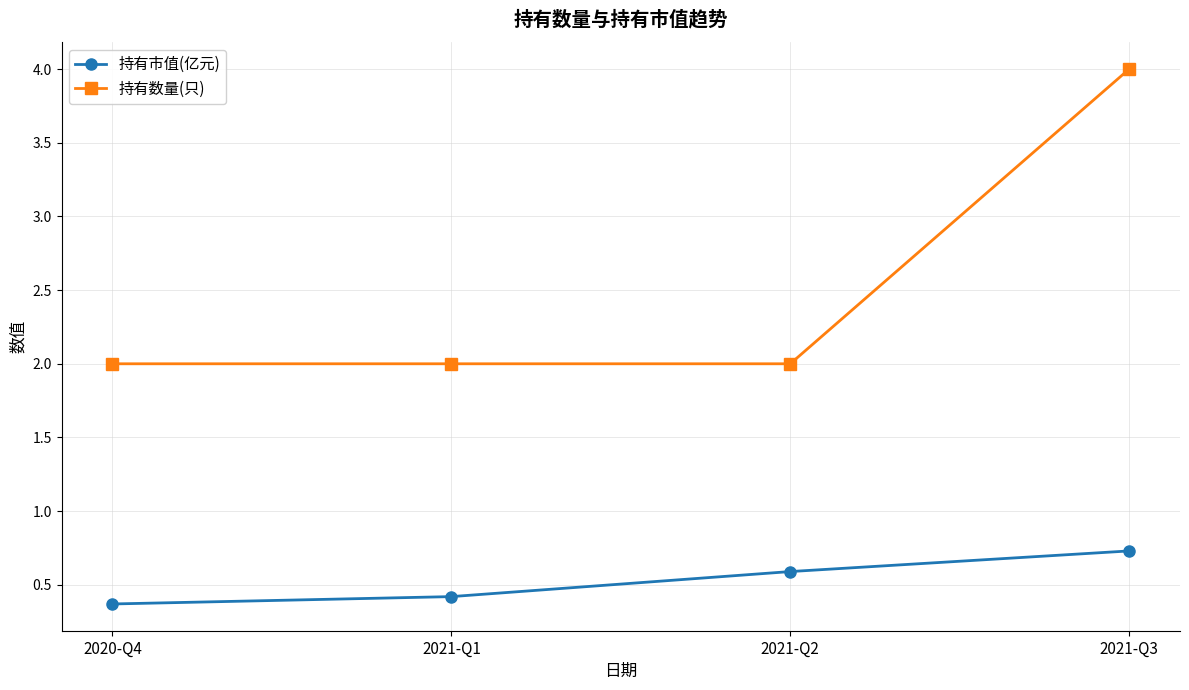

What is the sum of the 持有数量(只) values at 2021-Q1 and 2021-Q2?

4.0